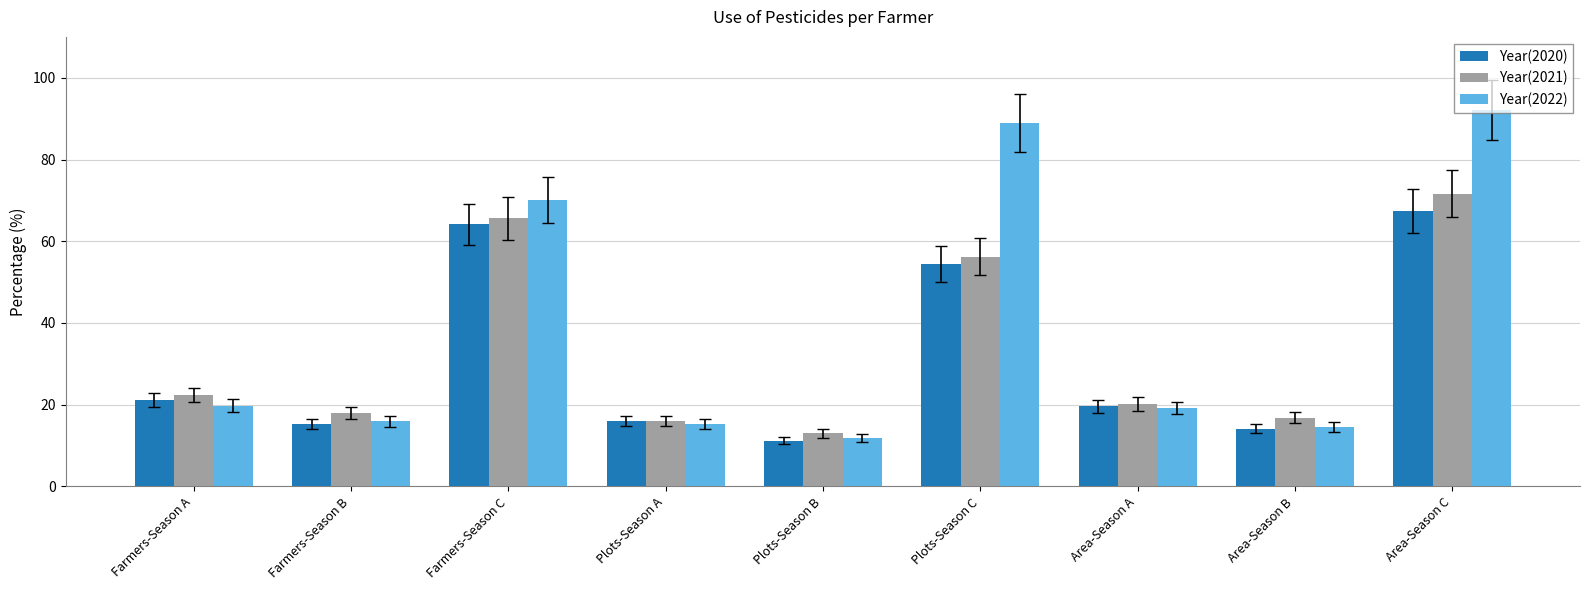

Which category has the highest value in the Year(2022) series?

Area-Season C